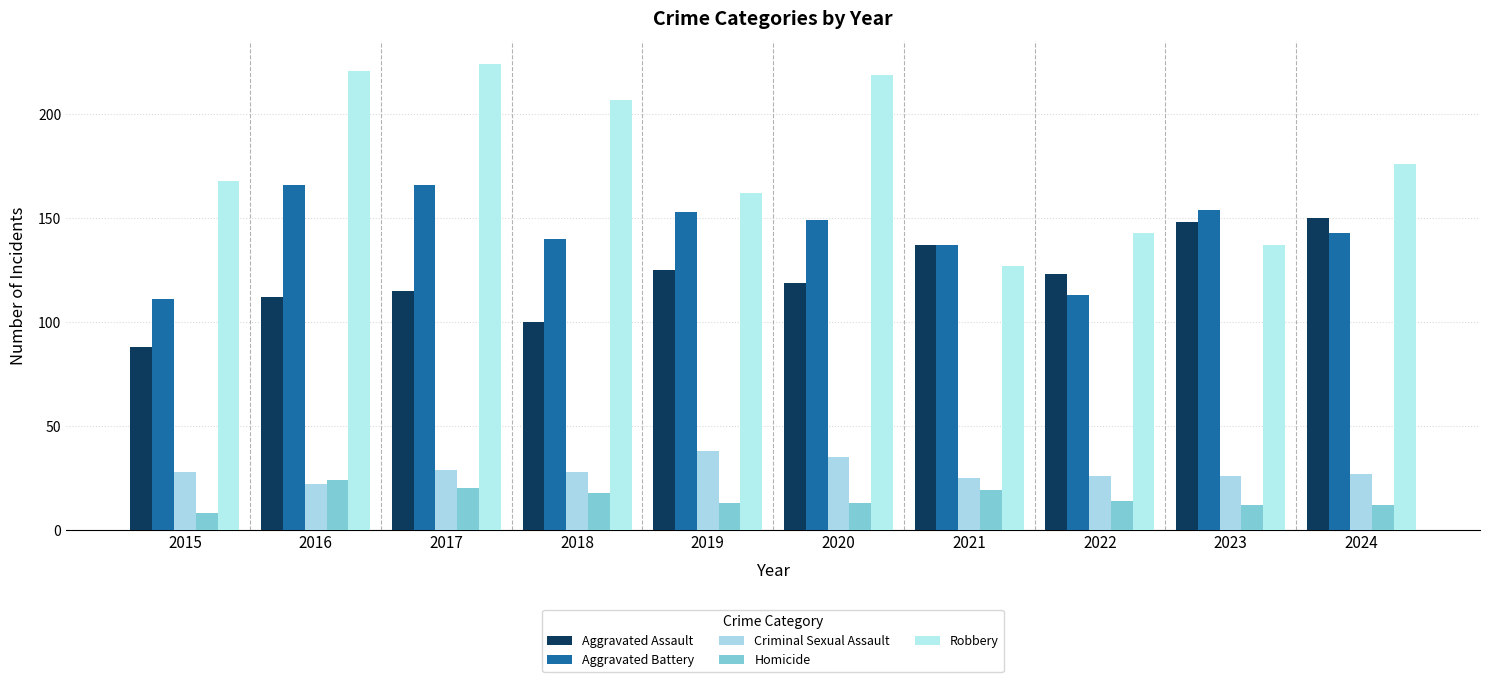

How many groups of bars are there?

10